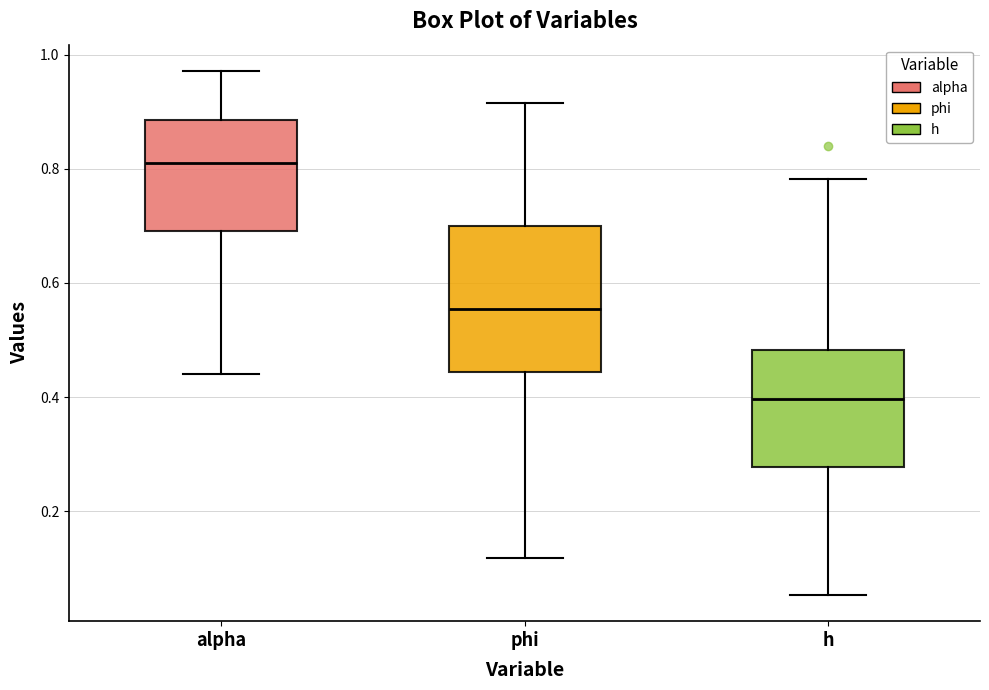

Reading left to right, read every box against the y-axis: the position of its median line, the range the box covers, and the ends of its whiskers. The values are not printed on the chart, so give them approximately, as read against the axis.

alpha: median 0.80, box 0.70 to 0.88, whiskers 0.44 to 0.98
phi: median 0.56, box 0.44 to 0.70, whiskers 0.12 to 0.92
h: median 0.40, box 0.28 to 0.48, whiskers 0.06 to 0.78